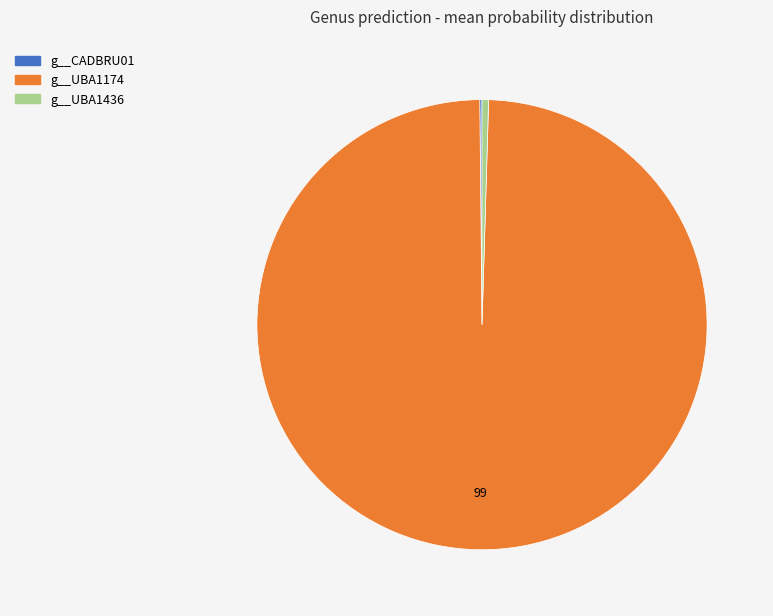

What is the majority slice?

g__UBA1174